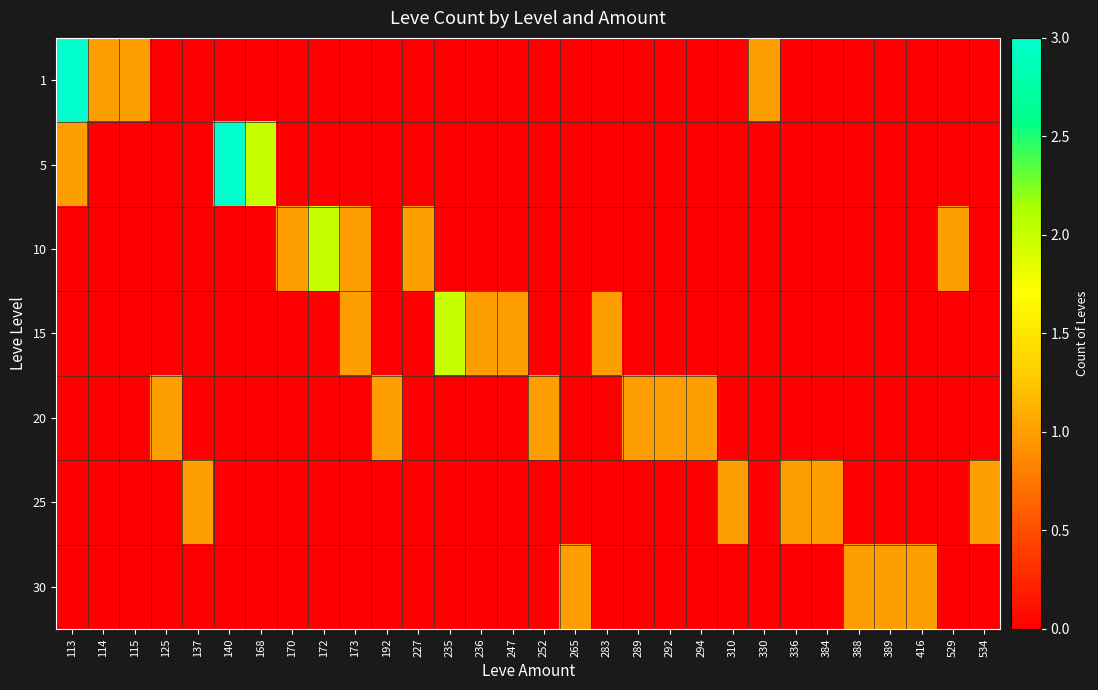

What is the maximum value shown in the chart?

3